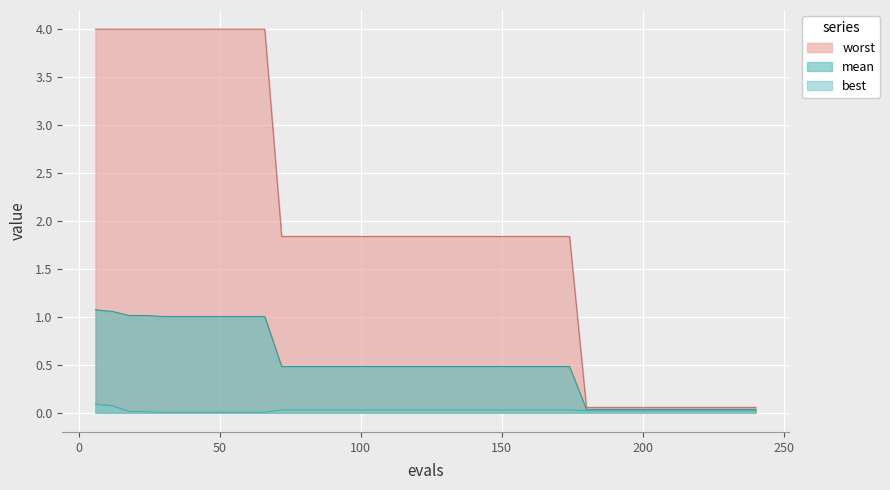

What is the sum of all mean values?

20.3